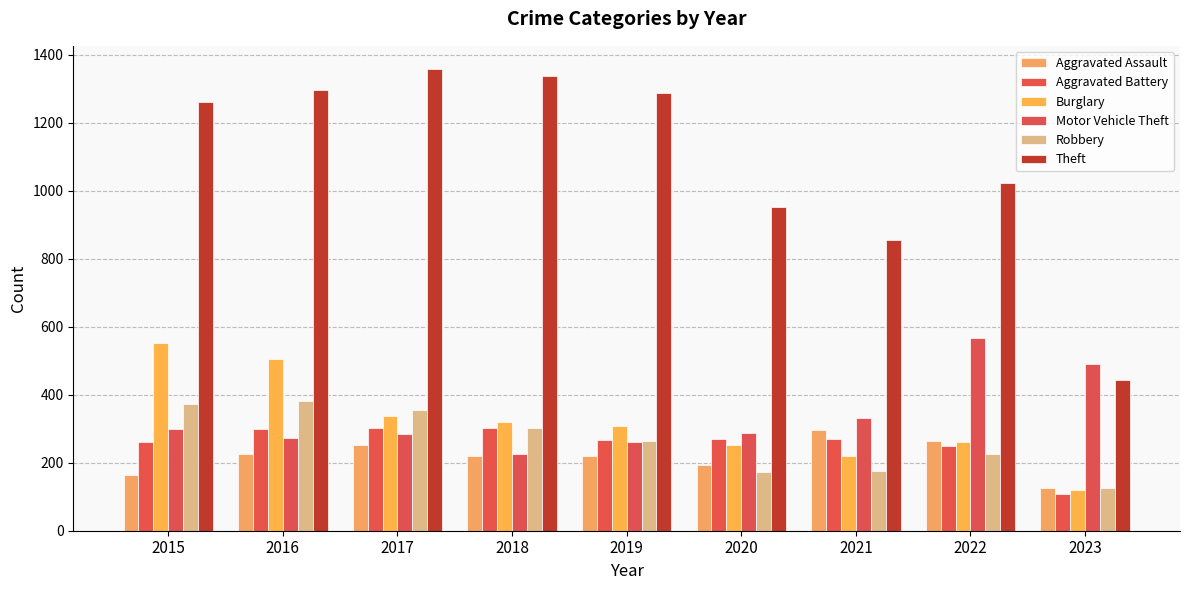

True or false: Aggravated Assault has a value of 264 at 2022.

True